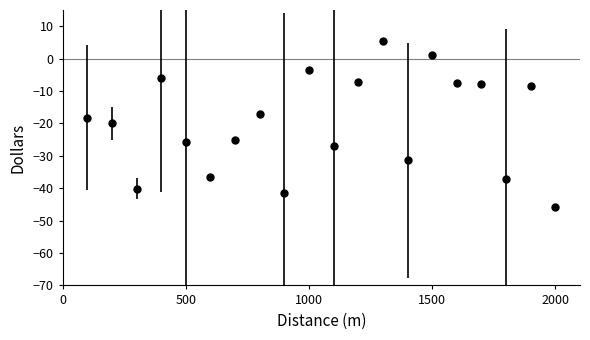

What is the maximum value shown in the chart?

5.6